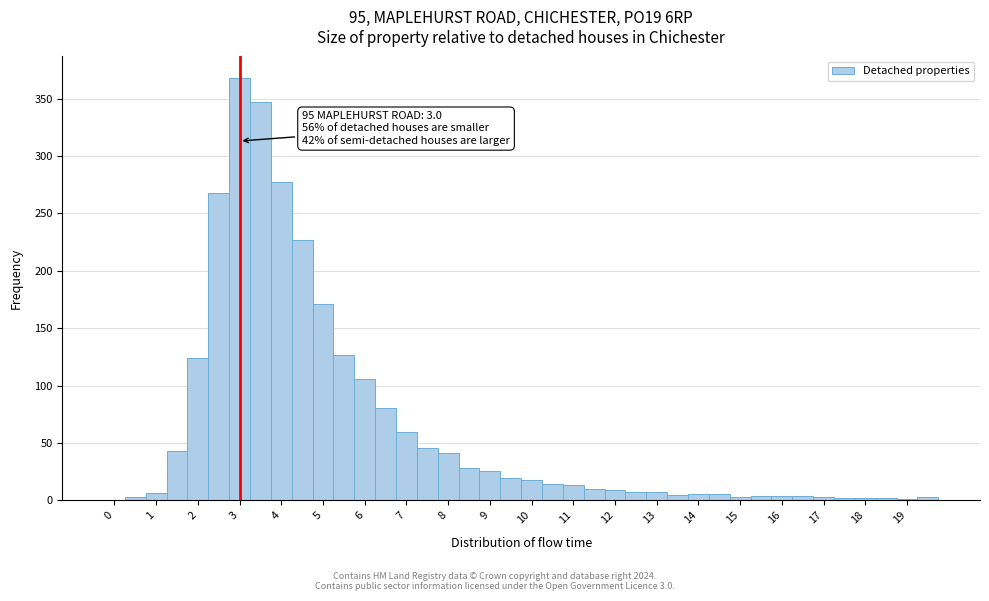

Over which range of the x-axis is the bar tallest?

2.75 to 3.25